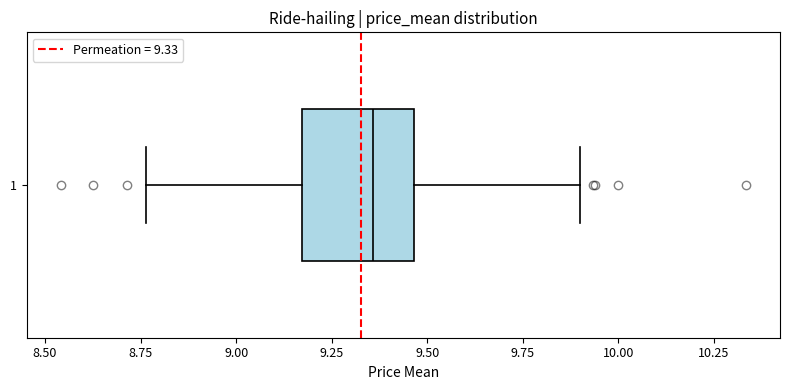

Transcribe this box plot: give where the median line is, the range the box spans, and where the two whiskers end, as read against the x-axis. The values are not printed on the chart, so give them approximately, as read against the axis.

median 9.35, box 9.15 to 9.45, whiskers 8.75 to 9.90